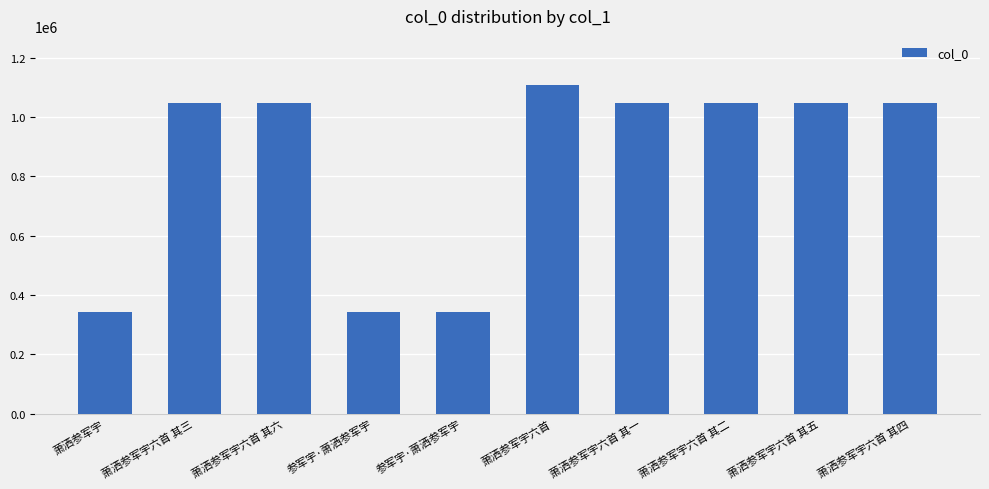

Does the chart contain any negative values?

No